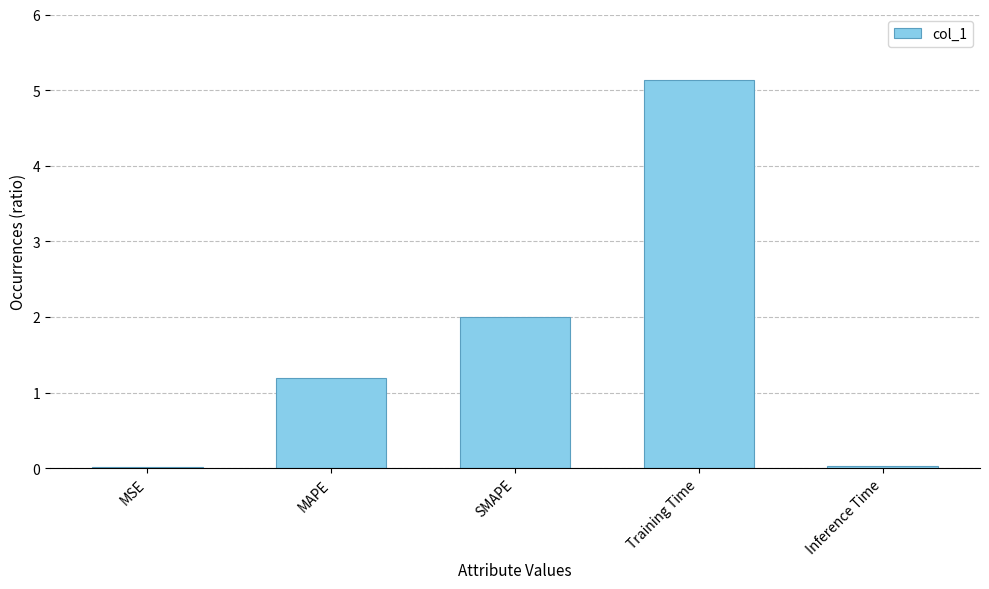

True or false: the data shows 8.5 at Training Time.

False